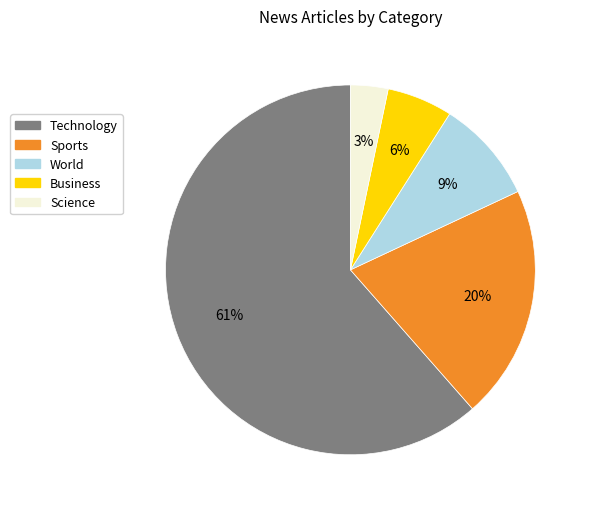

Which category has the biggest portion of the pie?

Technology